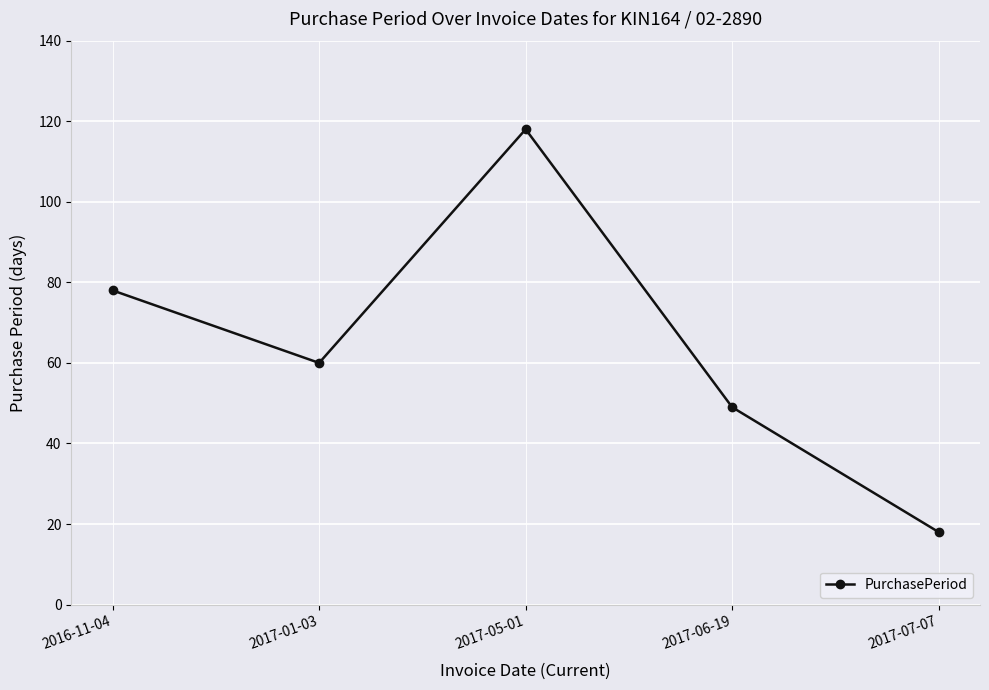

Reading left to right, extract all data points from this chart.

78	60	118	49	18